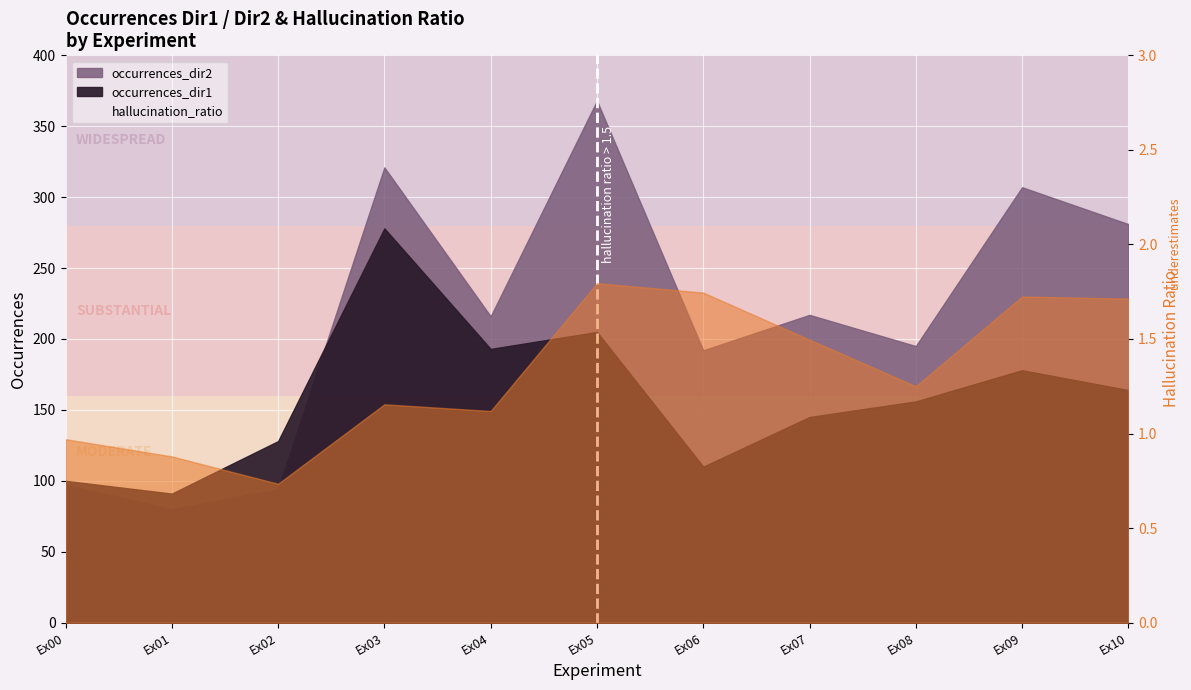

Reading left to right, extract all data points from this chart.

1.0	0.9	0.7	1.2	1.1	1.8	1.7	1.5	1.2	1.7	1.7